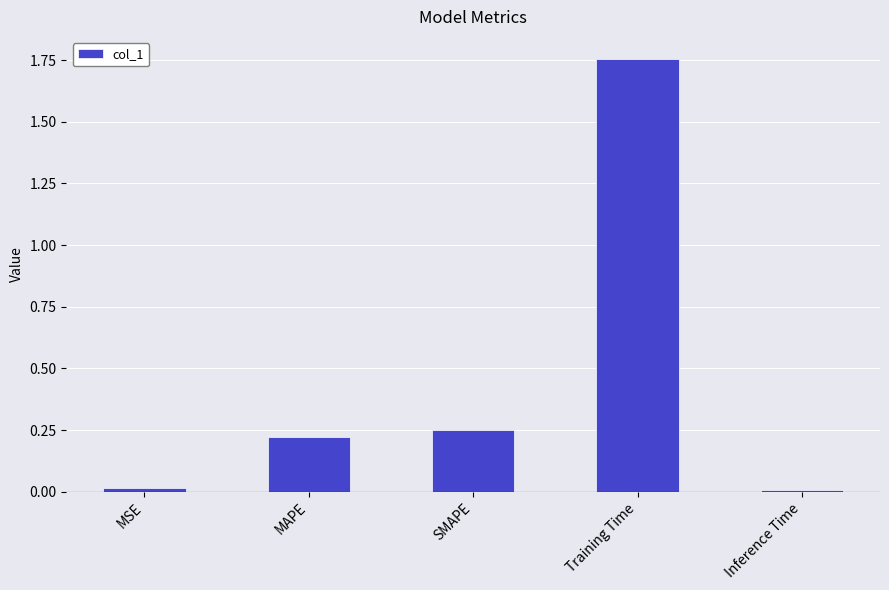

The chart shows a value of 0.0 at MSE. True or false?

True